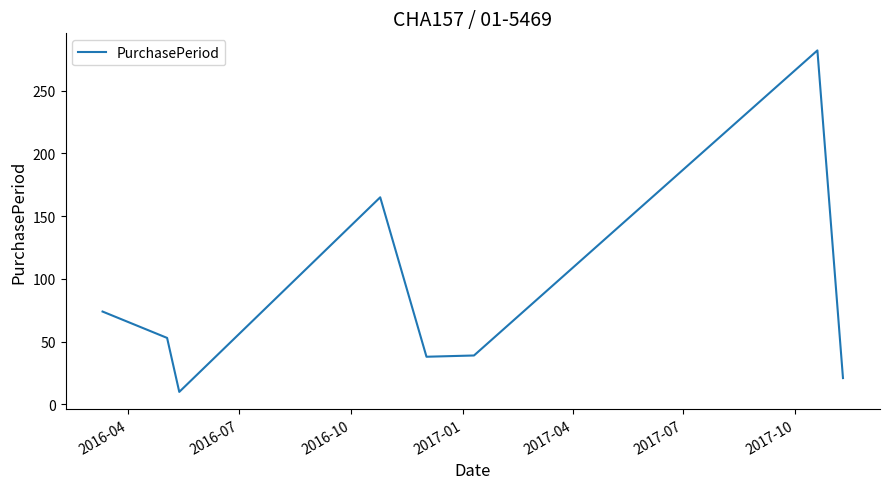

What is the greatest value displayed?

282